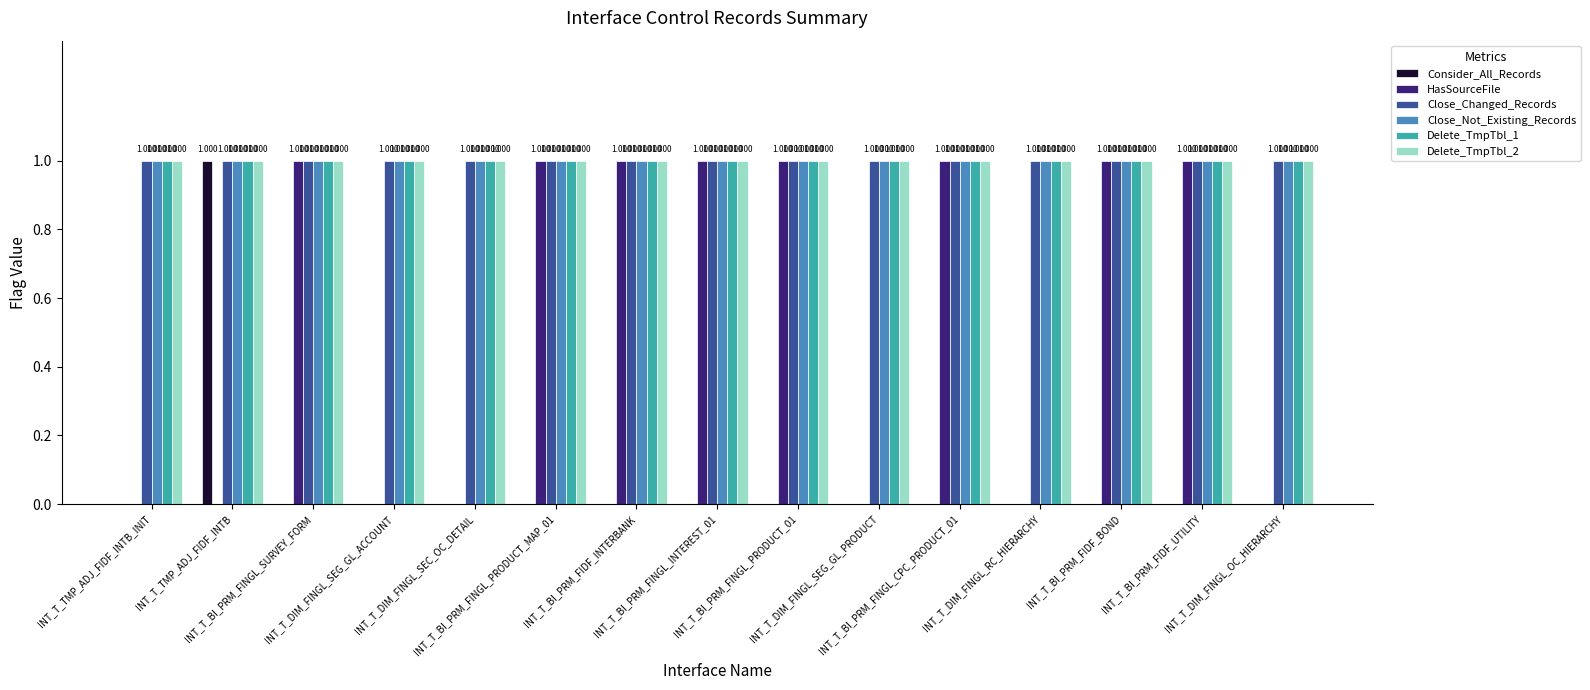

What position from the right is INT_T_TMP_ADJ_FIDF_INTB_INIT?

15